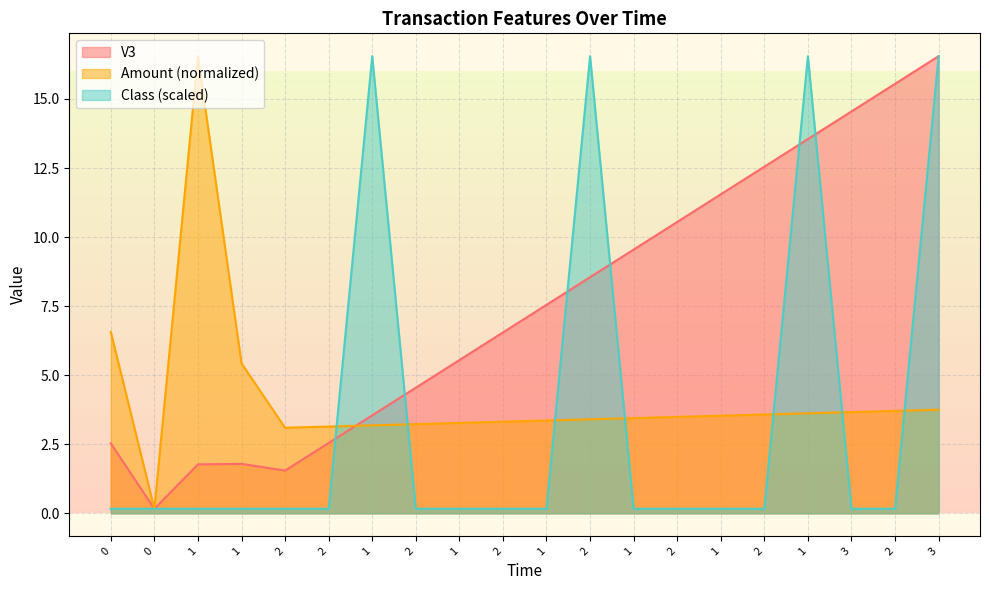

What is the total value across all series at 2?

4.8